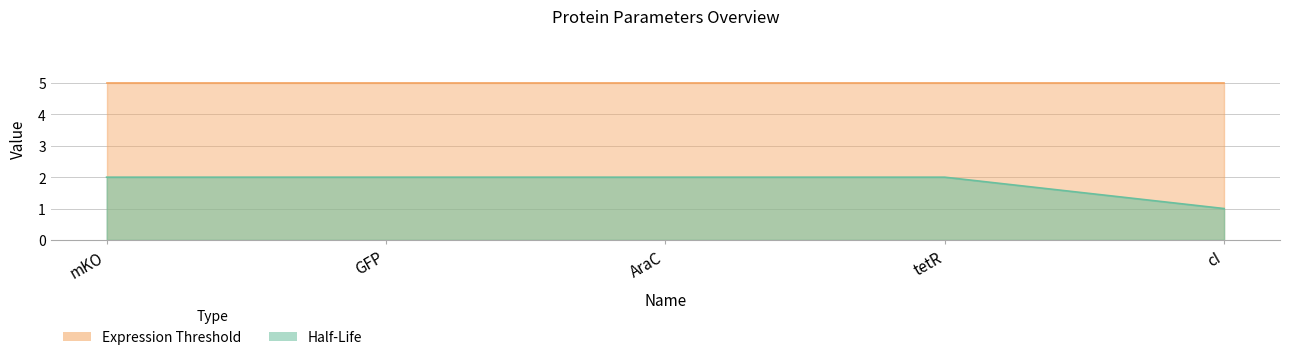

Does the chart have visible grid lines?

Yes